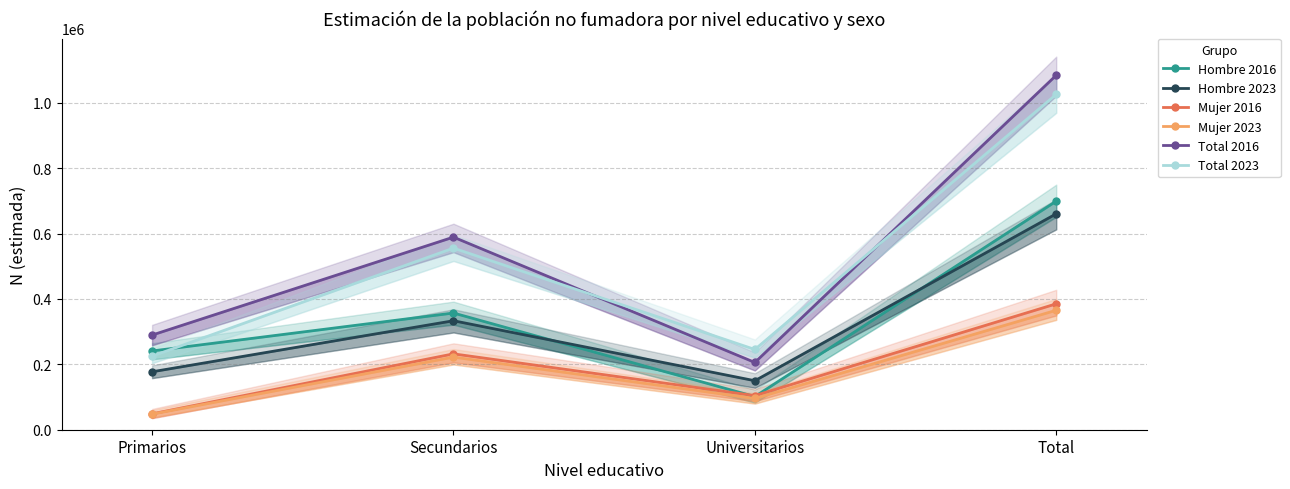

Which series ends up on top after the final intersection of Hombre 2016 and Mujer 2016?

Hombre 2016